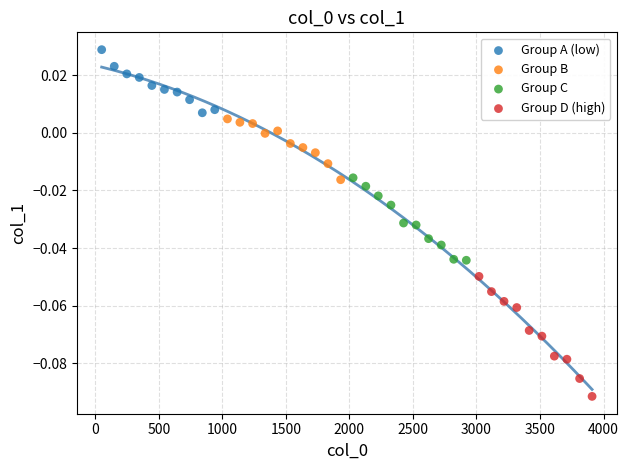

Which series reaches the maximum Y coordinate?

Group A (low)